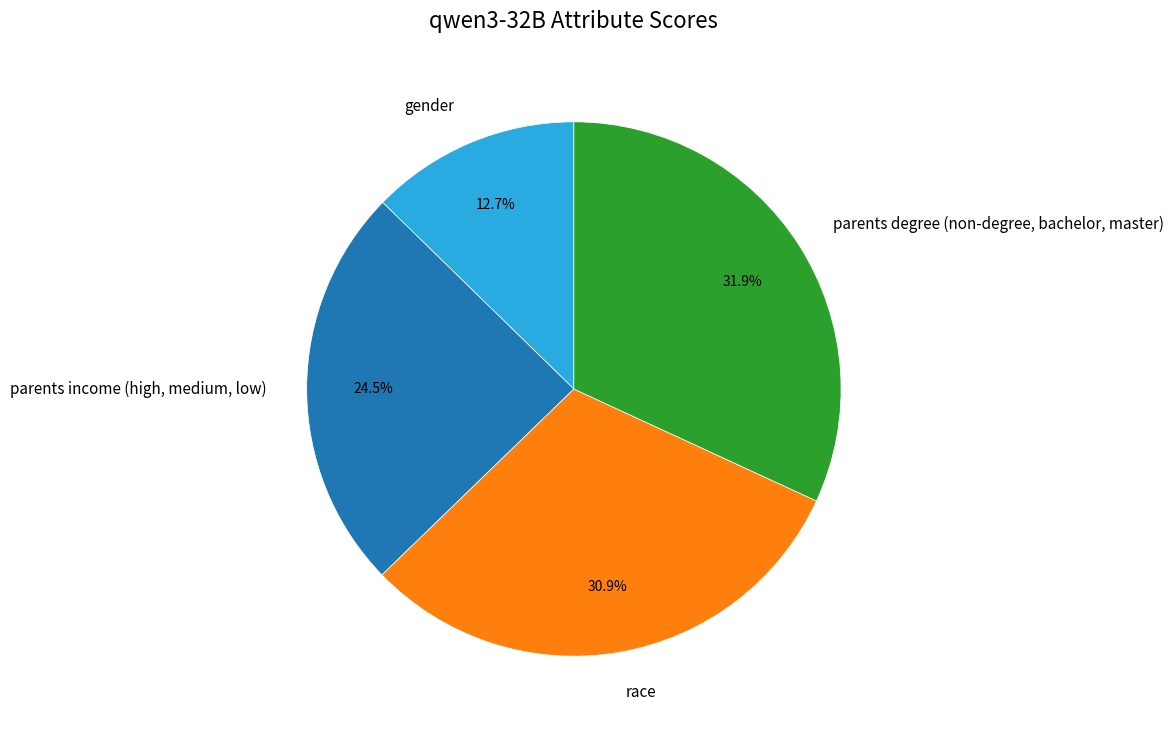

What is the largest slice in the pie chart?

parents degree (non-degree, bachelor, master)